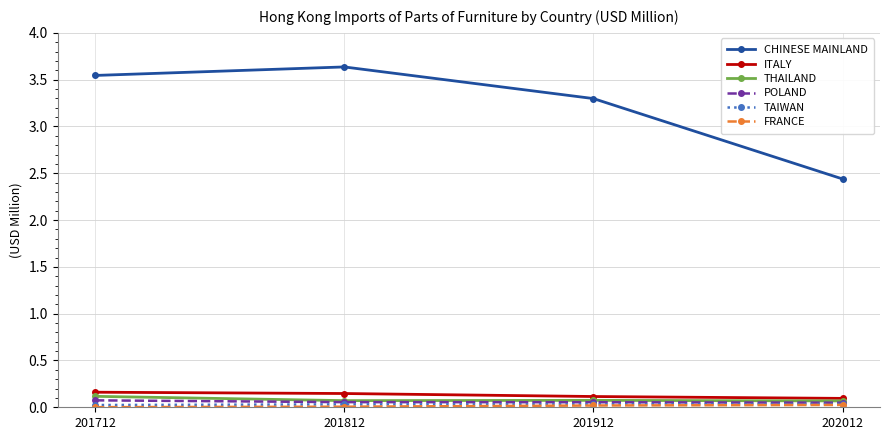

Count the CHINESE MAINLAND values in the range 3 to 4.

3